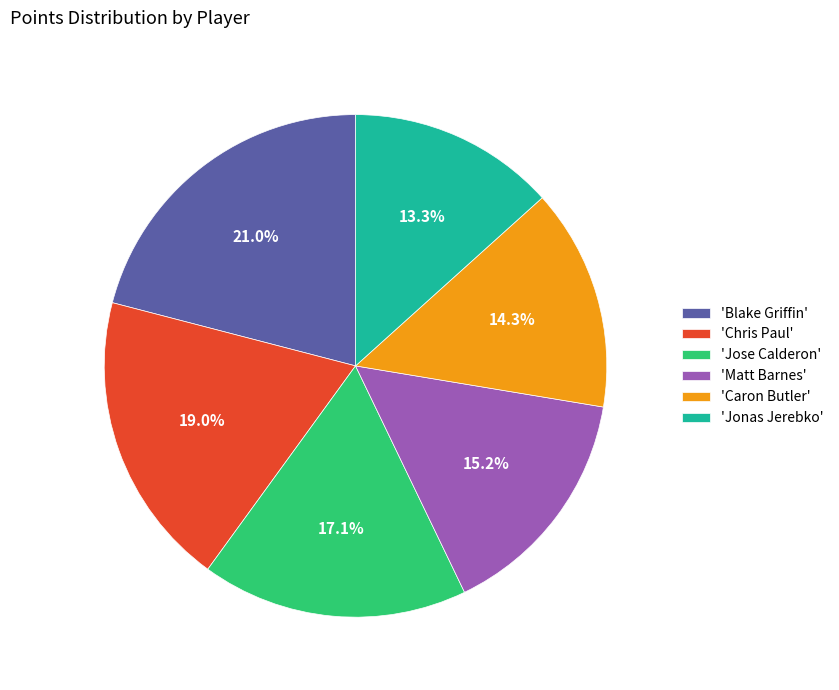

Combined, do 'Caron Butler' and 'Jonas Jerebko' account for over 50%?

No